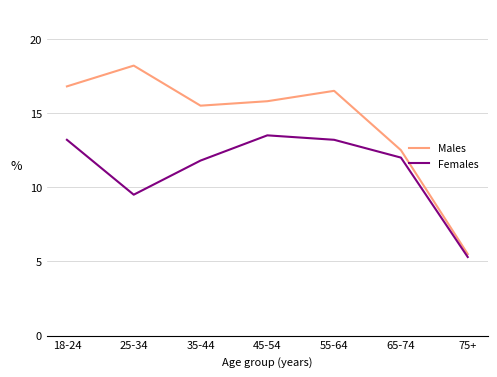

True or false: Males and Females cross at least once.

False